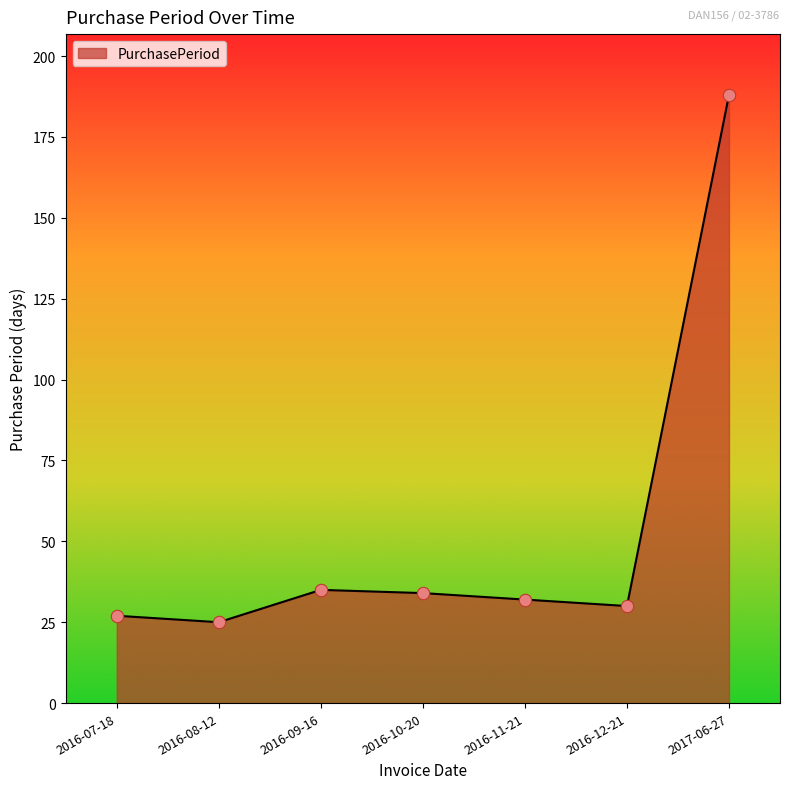

Between 2016-07-18 and 2016-12-21, which is larger?

2016-12-21